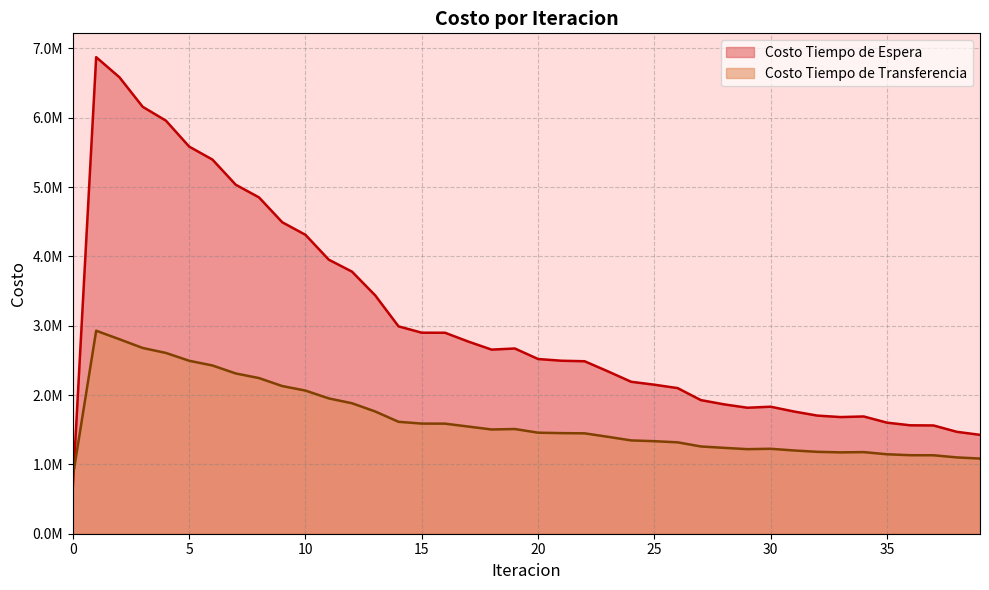

List the labels in order of Costo Tiempo de Transferencia value, largest first.

1, 2, 3, 4, 5, 6, 7, 8, 9, 10, 11, 12, 13, 14, 15, 16, 17, 19, 18, 20, 21, 22, 23, 24, 25, 26, 27, 28, 30, 29, 31, 32, 34, 33, 35, 36, 37, 38, 39, 0